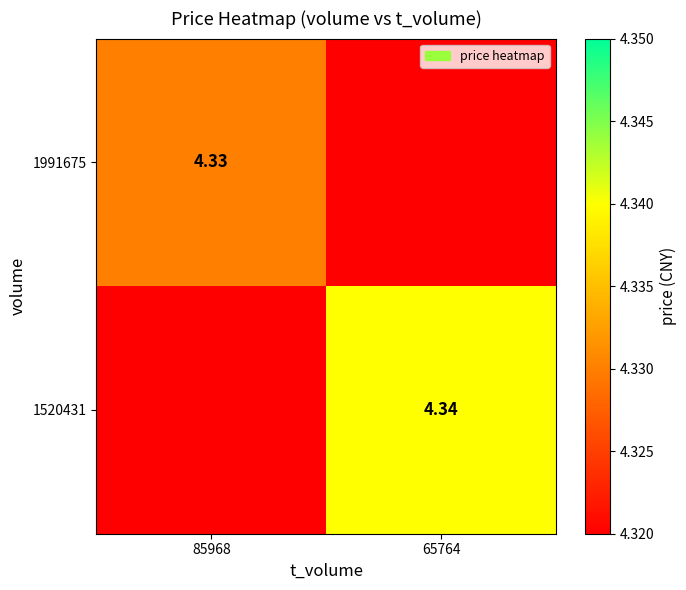

What is the difference between the highest and lowest values at 65764?

4.3